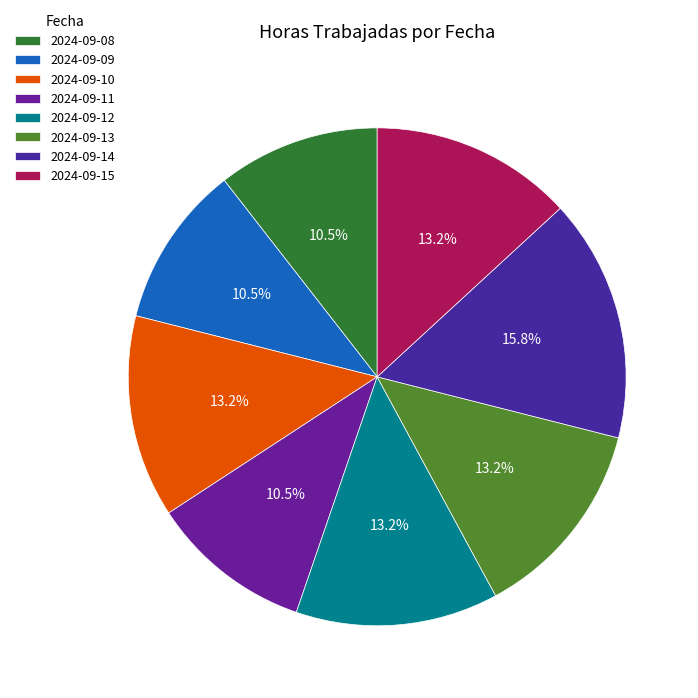

To the nearest percent, what is the average slice percentage?

12%